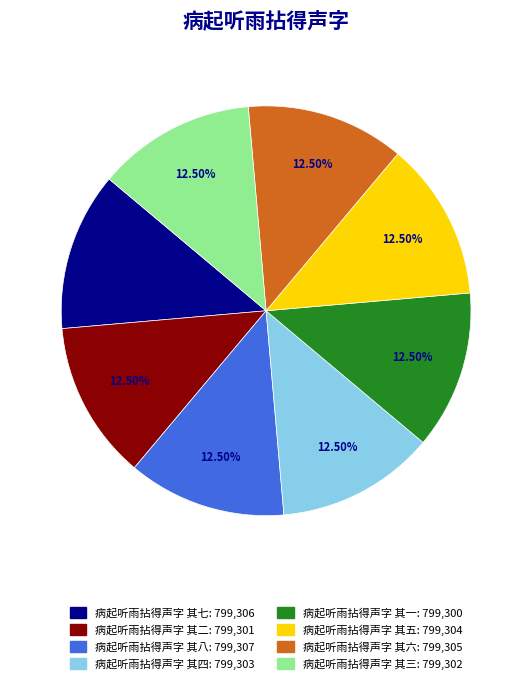

Approximately how many times larger is the value at 病起听雨拈得声字 其七 compared to 病起听雨拈得声字 其五?

1.0